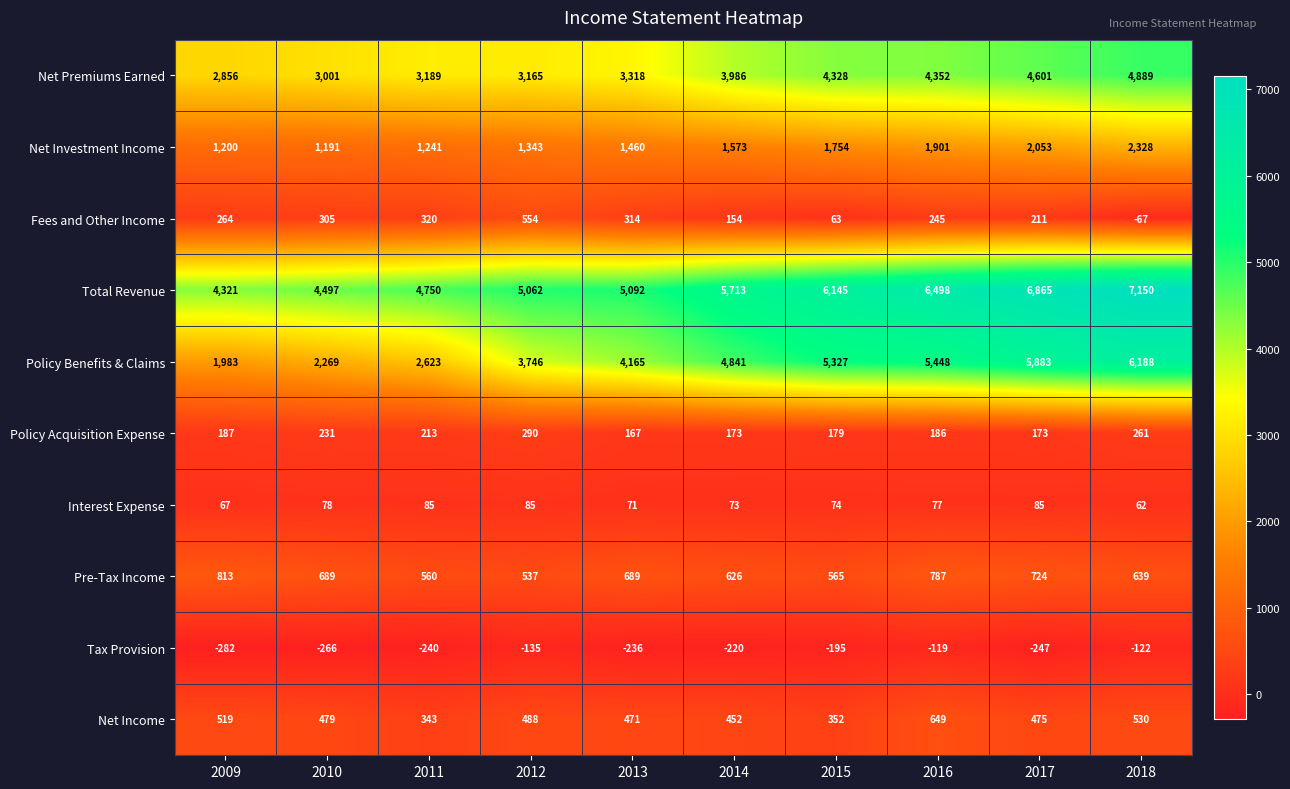

Rank the series at 2014 from lowest to highest value.

Tax Provision, Interest Expense, Fees and Other Income, Policy Acquisition Expense, Net Income, Pre-Tax Income, Net Investment Income, Net Premiums Earned, Policy Benefits & Claims, Total Revenue